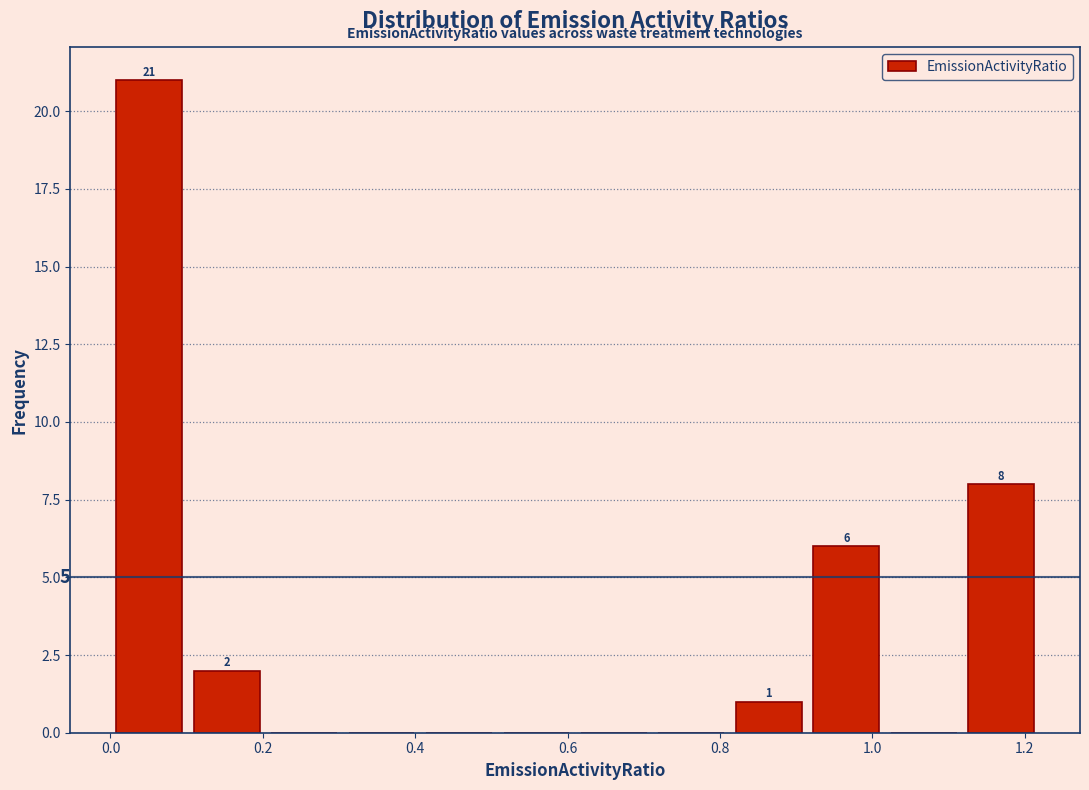

Which range on the x-axis has the tallest bar?

0.00 to 0.10